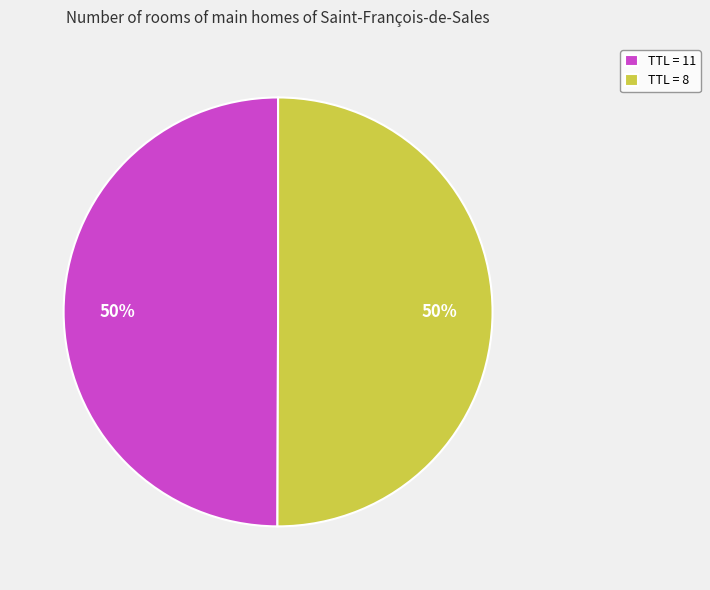

The TTL = 8 slice represents 58% of the pie. True or false?

False